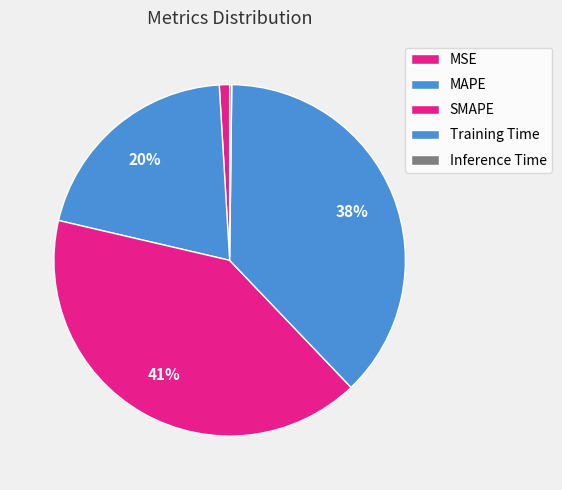

Rank the categories by value from lowest to highest.

Inference Time, MSE, MAPE, Training Time, SMAPE